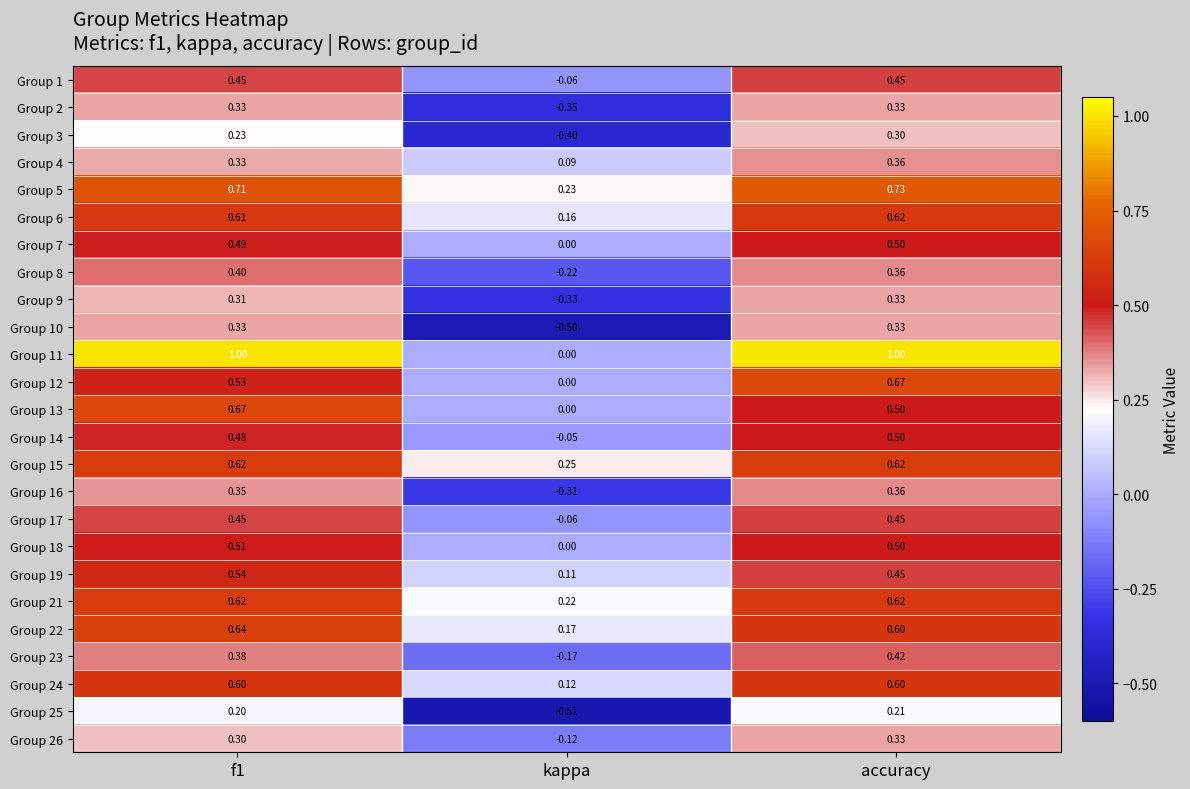

Which category has the highest value in the Group 9 series?

accuracy